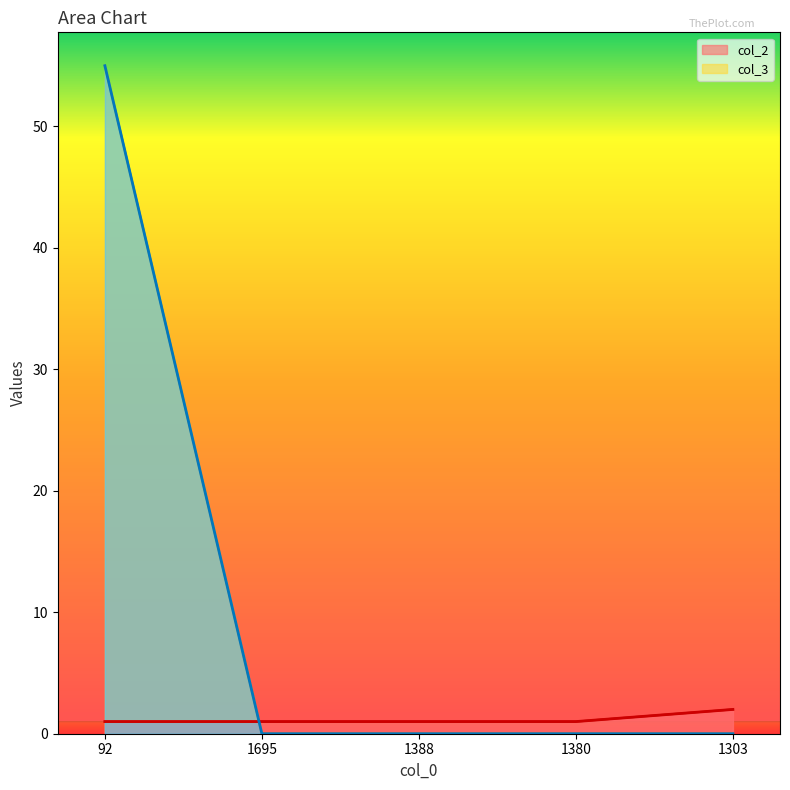

After their last crossing, which series has the higher values: col_3 or col_2?

col_2